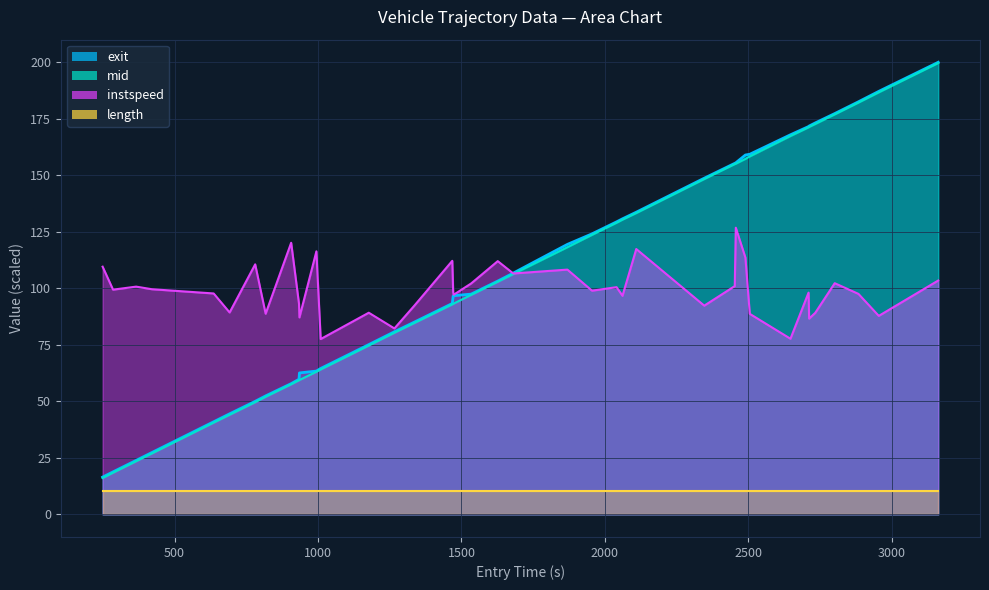

True or false: mid and exit intersect in this chart.

False